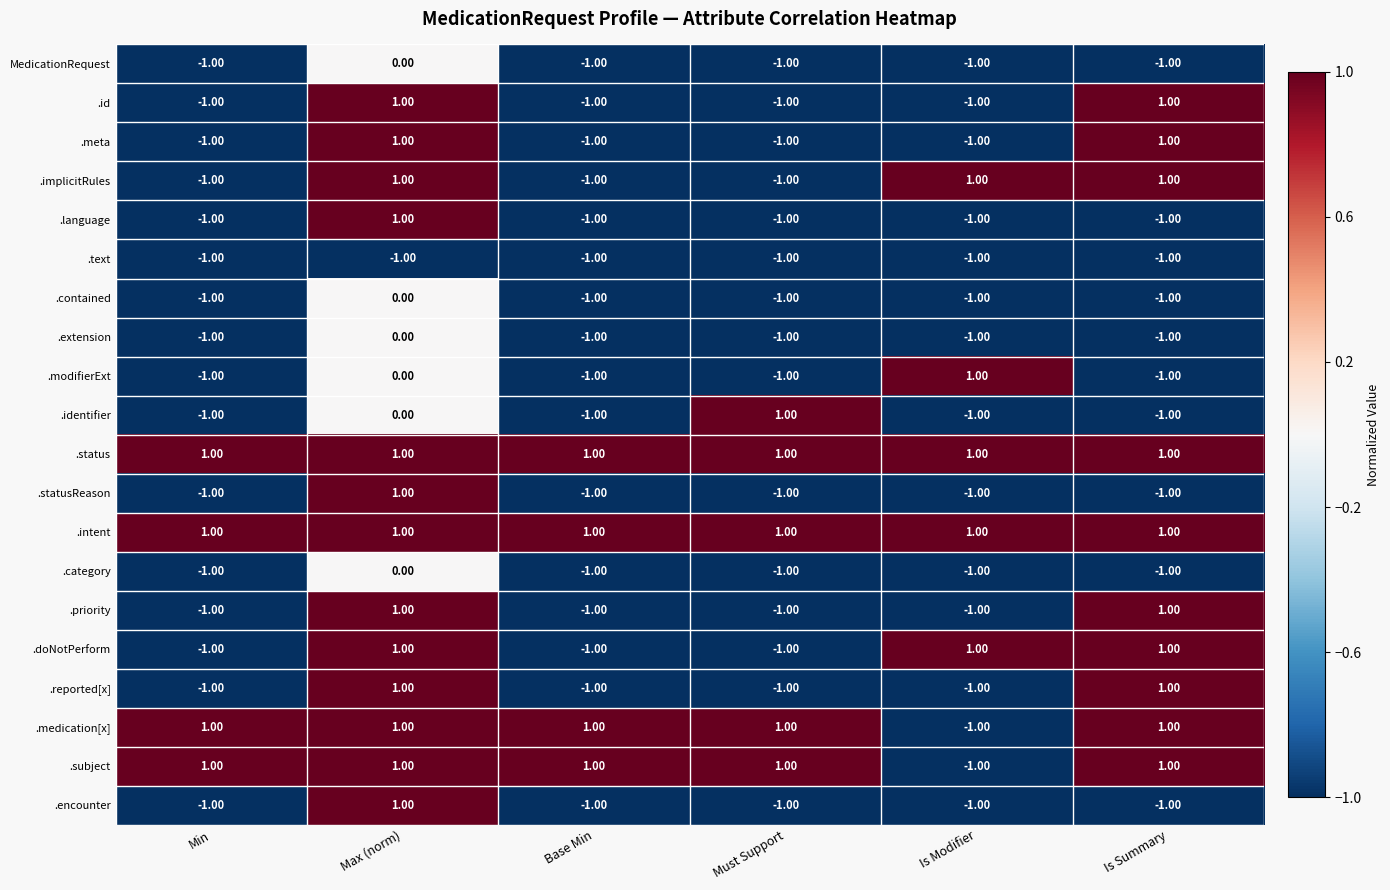

Which category has the highest value in the .contained series?

Max (norm)